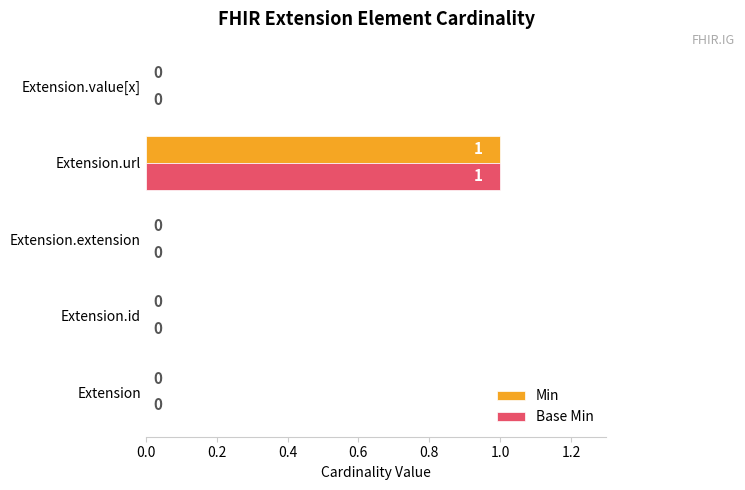

Is the value of Min at Extension.extension greater than the value of Base Min at Extension.url?

No